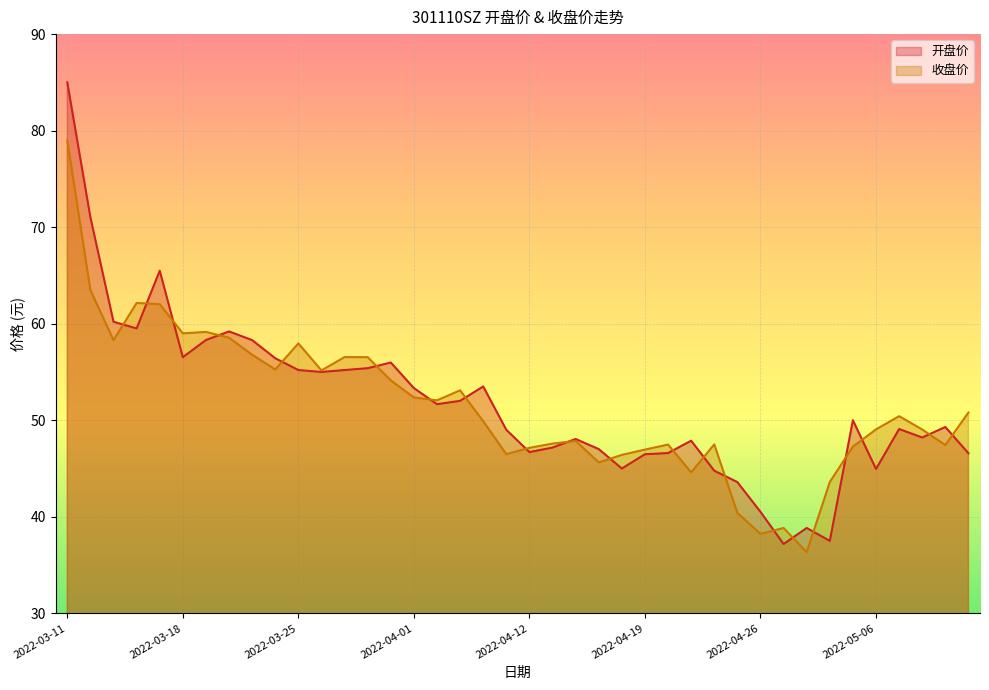

Count the number of categories in the chart.

40